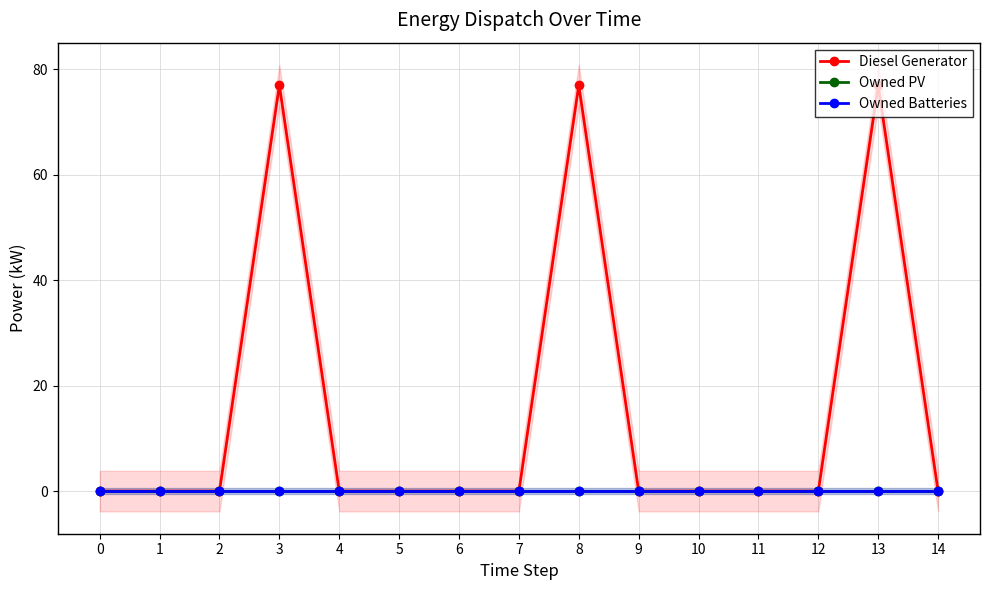

How many categories are shown in the chart?

15